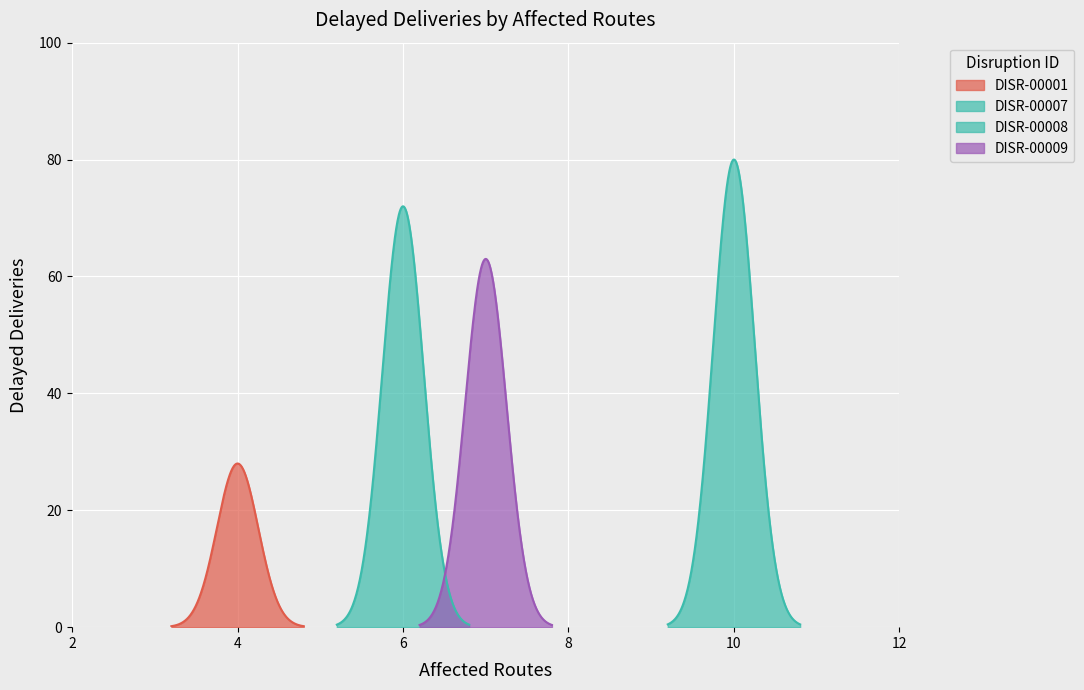

How many points are higher than both their immediate neighbors (excluding endpoints)?

1